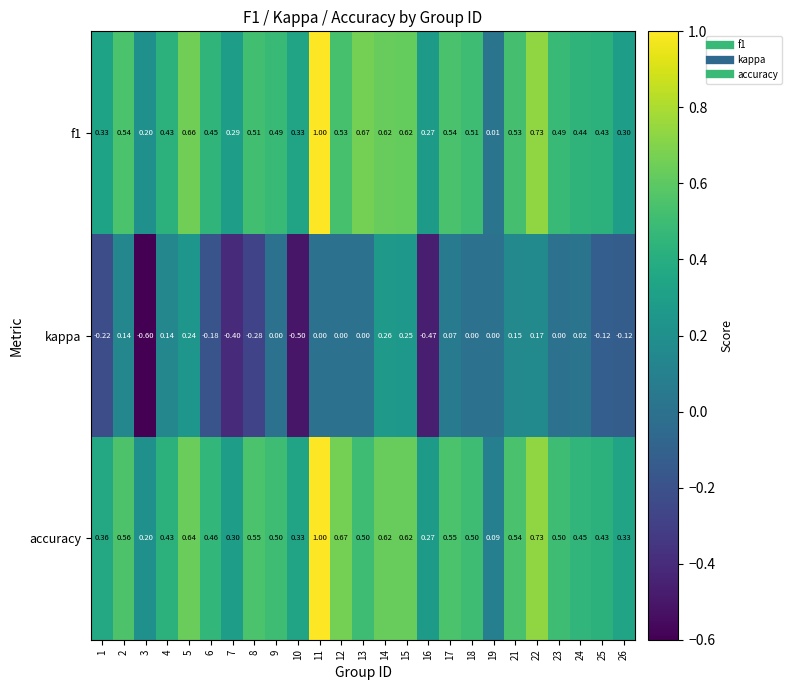

Is the value of accuracy at 10 greater than the value of kappa at 24?

Yes